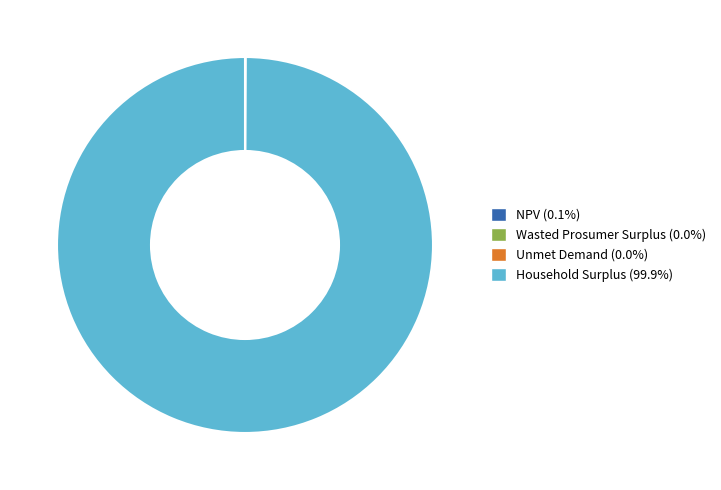

Is there any slice that represents more than half of the pie?

Yes